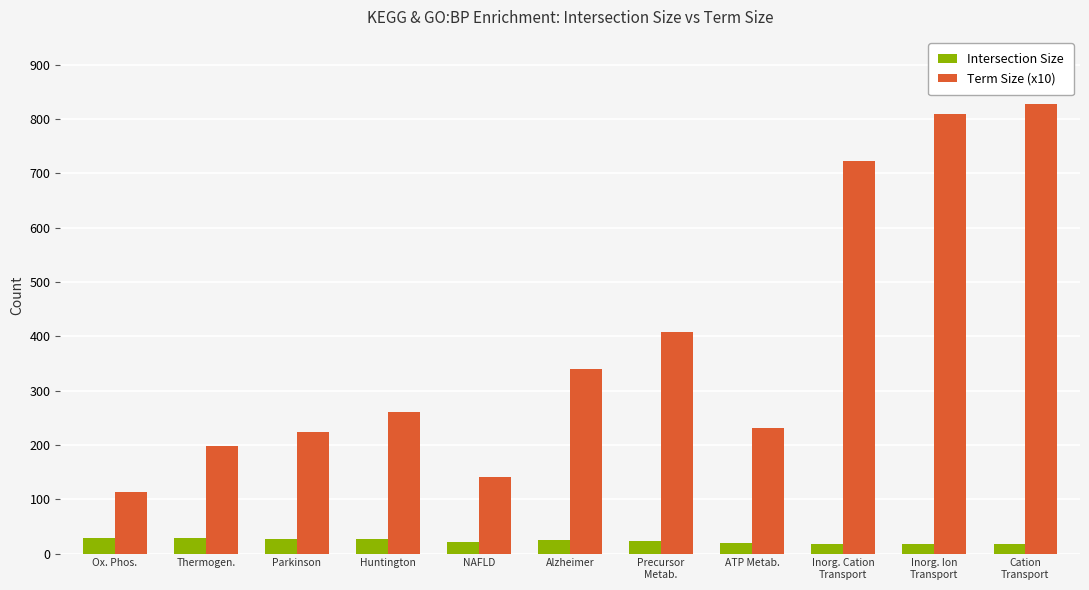

Is the value of Term Size (x10) at NAFLD greater than the value of Intersection Size at Precursor
Metab.?

Yes